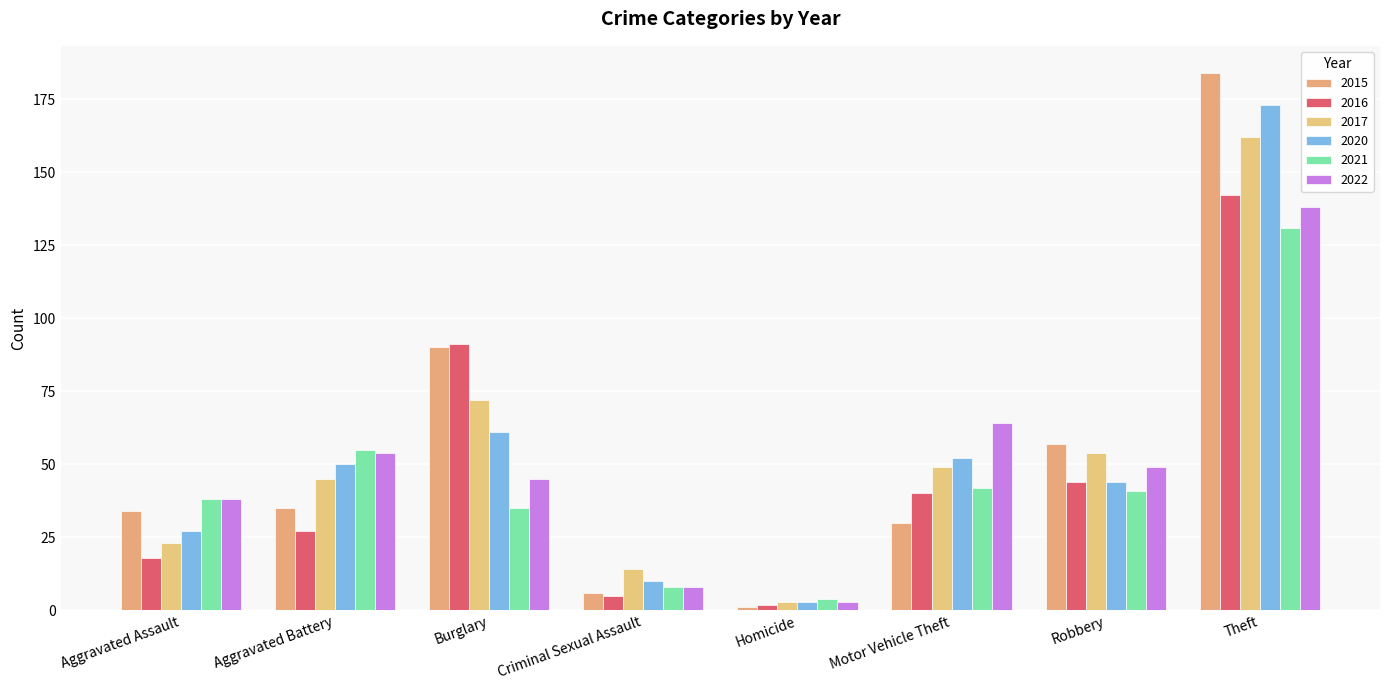

Count the number of data series in this chart.

6